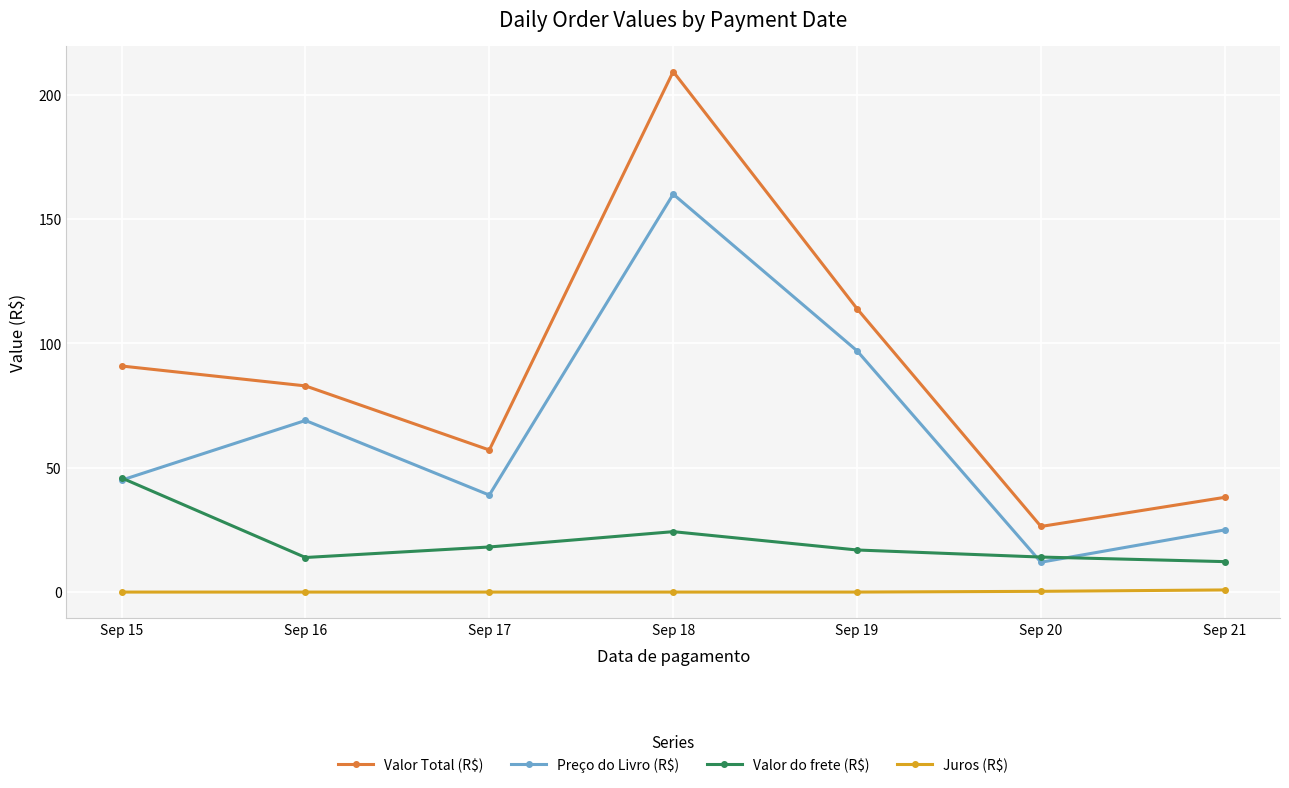

What is the difference between the maximum and minimum values in the Juros (R$) series?

0.9